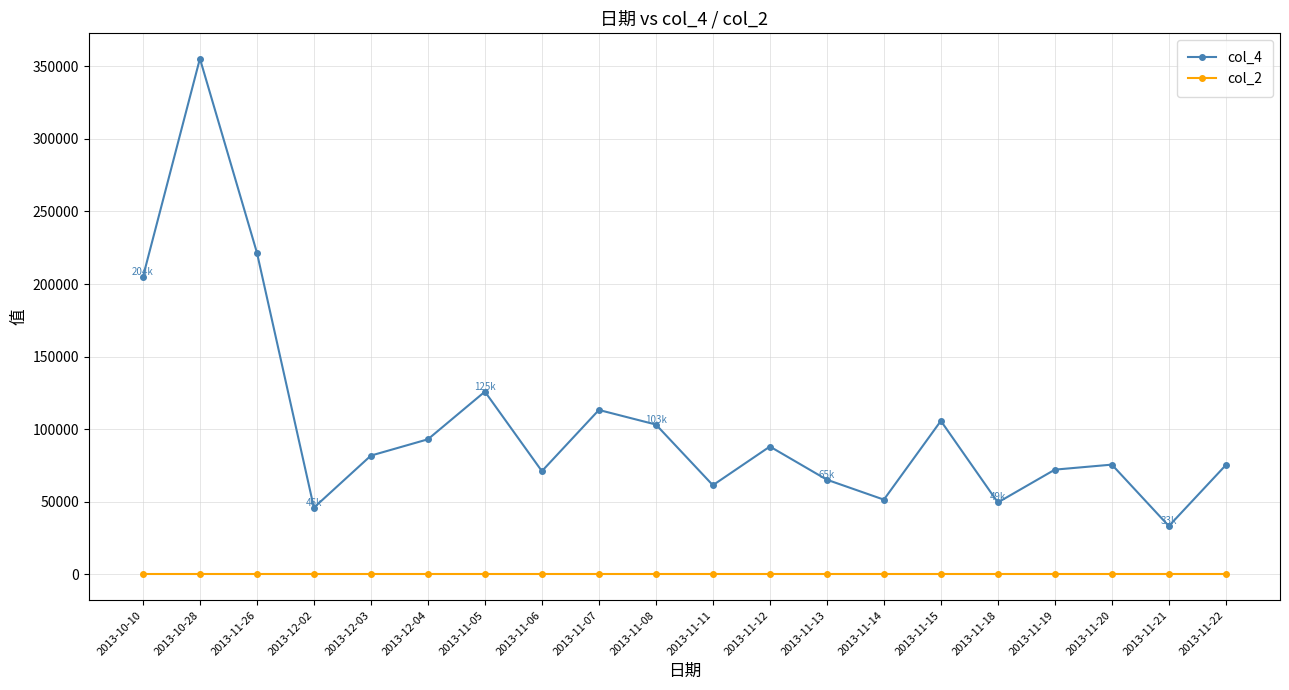

The value of col_4 at 2013-11-19 is 35064. True or false?

False